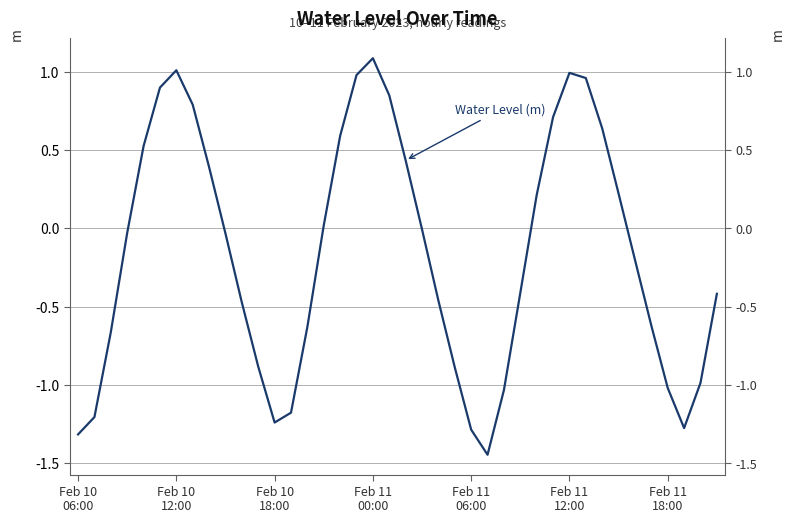

Which has a higher value, 11 or 38?

11